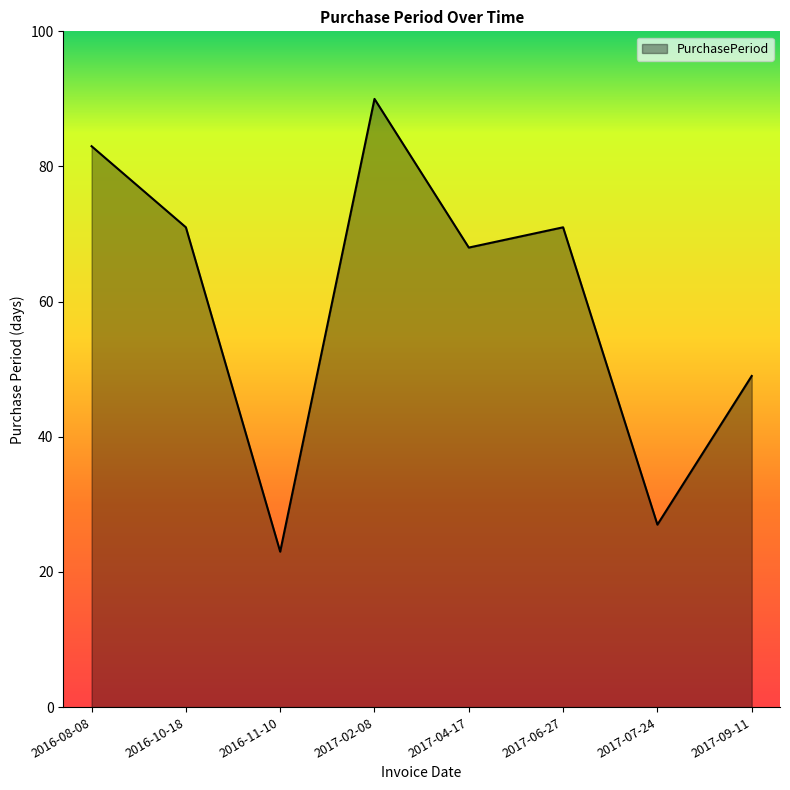

What position from the left is 2016-10-18?

2